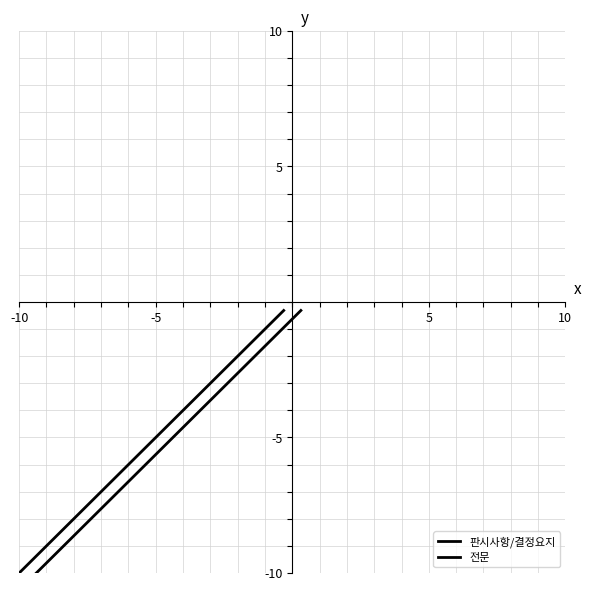

True or false: 판시사항/결정요지 and 전문 cross at least once.

False